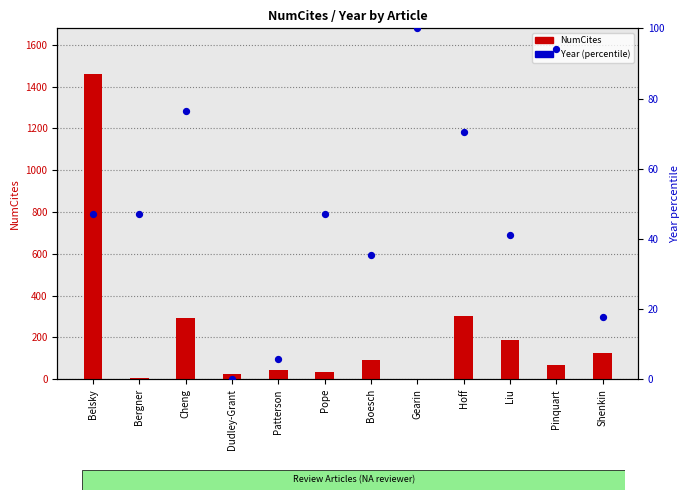

What are all the series names shown in the legend?

NumCites, Year (percentile)